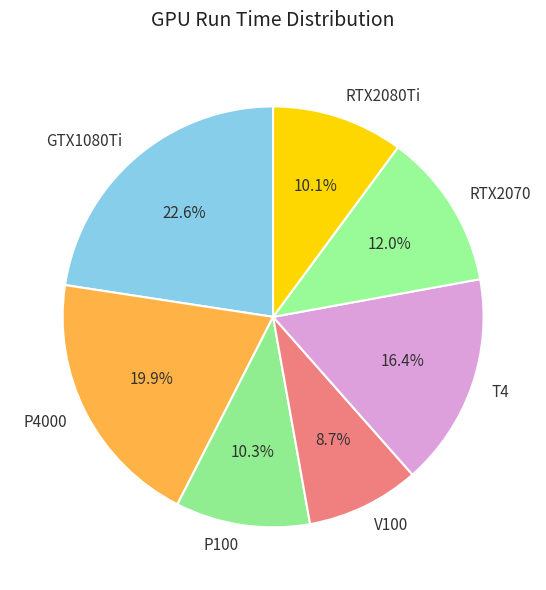

Is it true that GTX1080Ti is 23% of the pie?

True